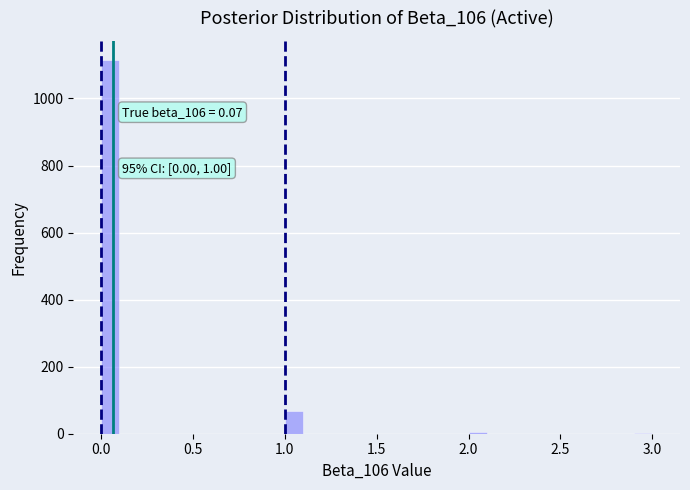

Read against the x-axis, roughly where is the centre of the tallest bar?

0.05